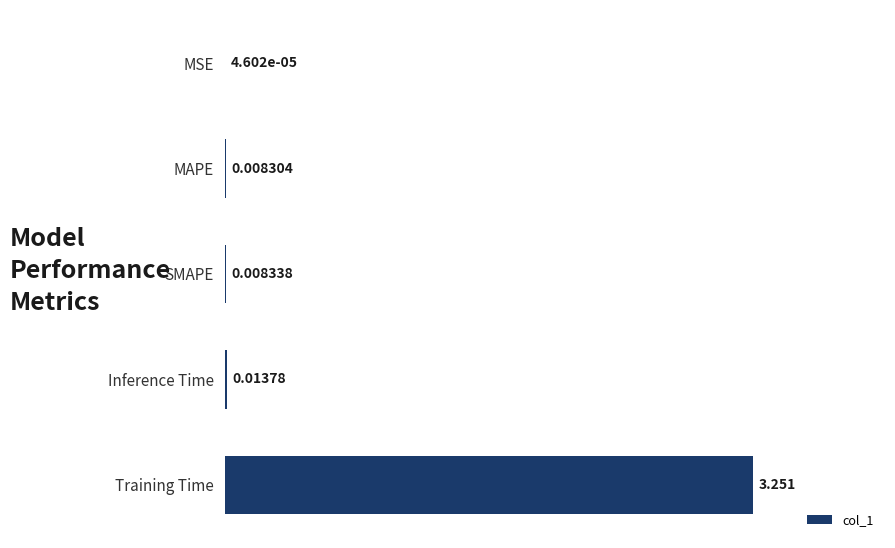

At which label is the value closest to 1?

Inference Time